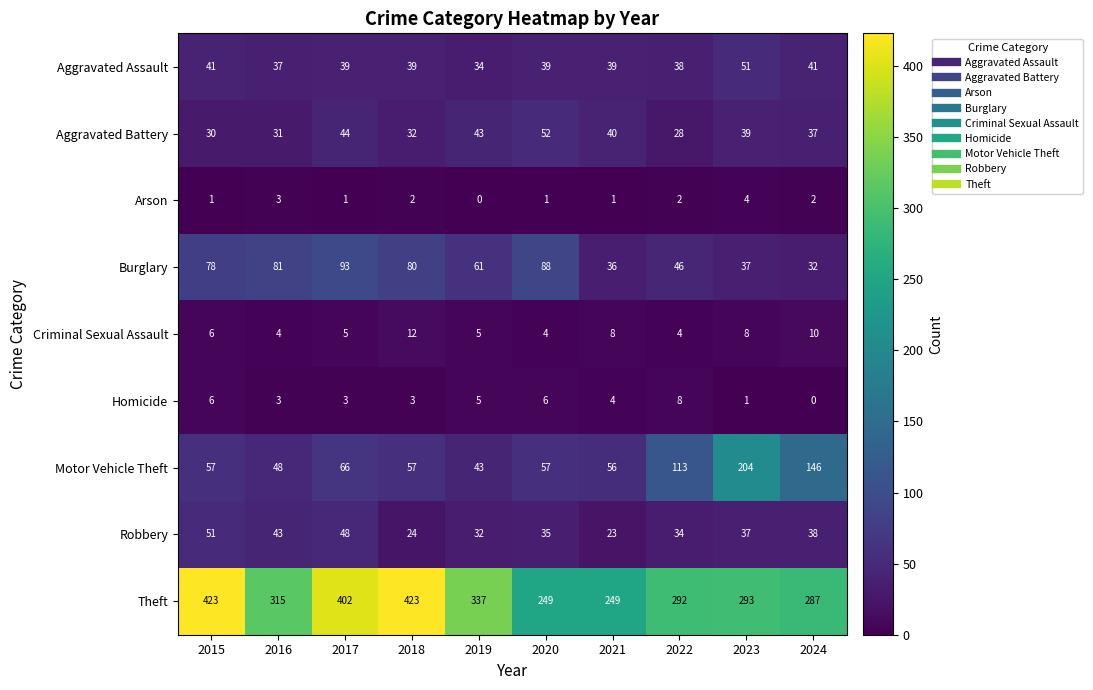

What is the spread (max minus min) of values at 2021?

248